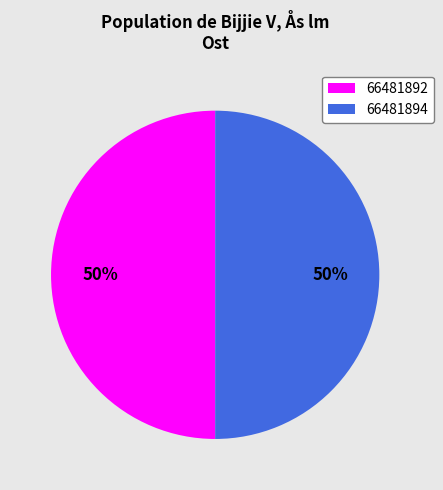

What is the ratio of the value at 66481892 to the value at 66481894?

1.0